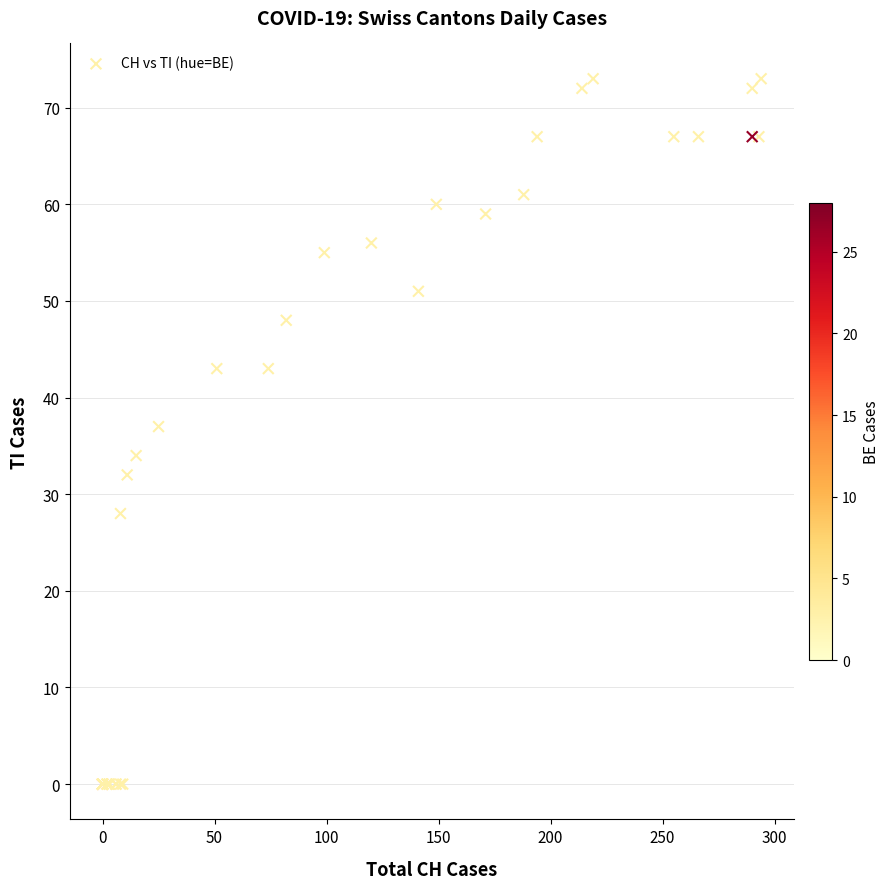

What Y value in the scatter plot is closest to 36?

37